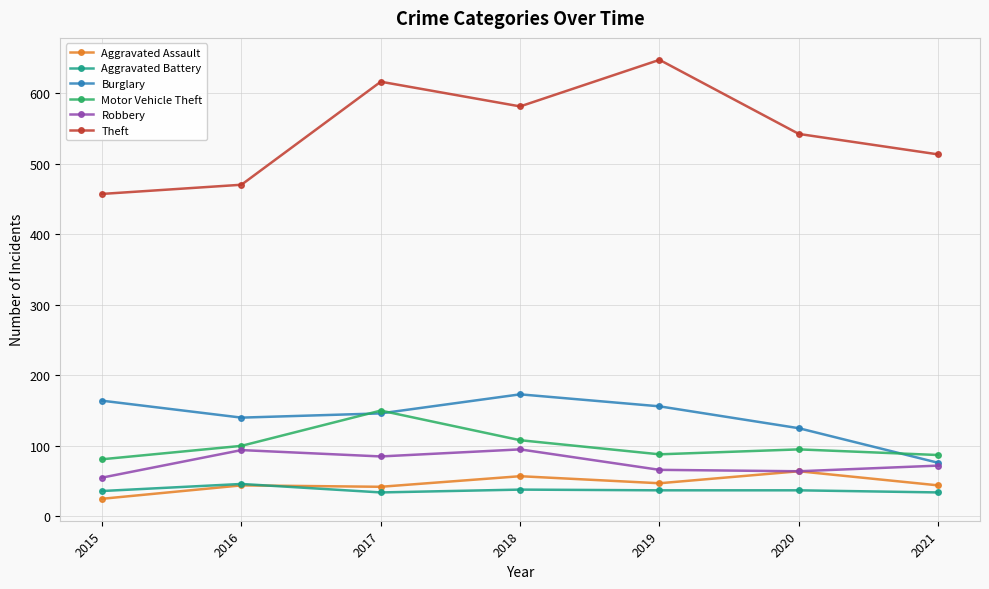

What is the value of the Theft point at the 3rd from the left?

616